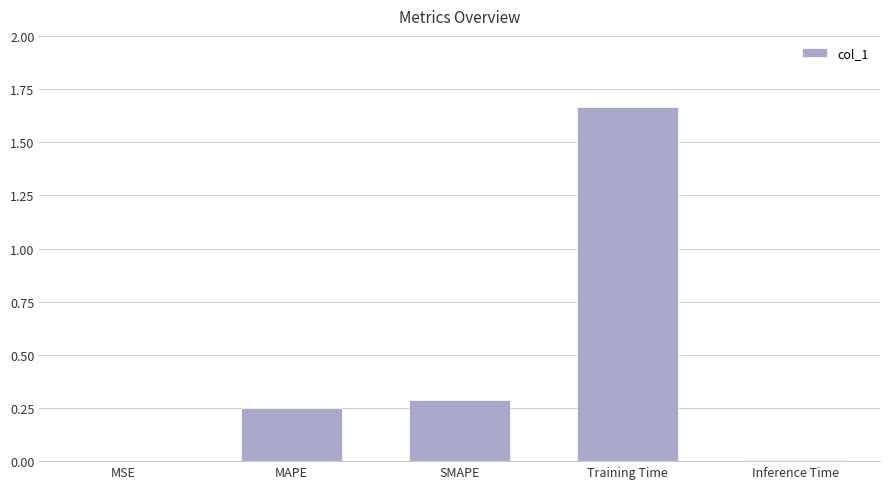

Which has a higher value, SMAPE or MSE?

SMAPE